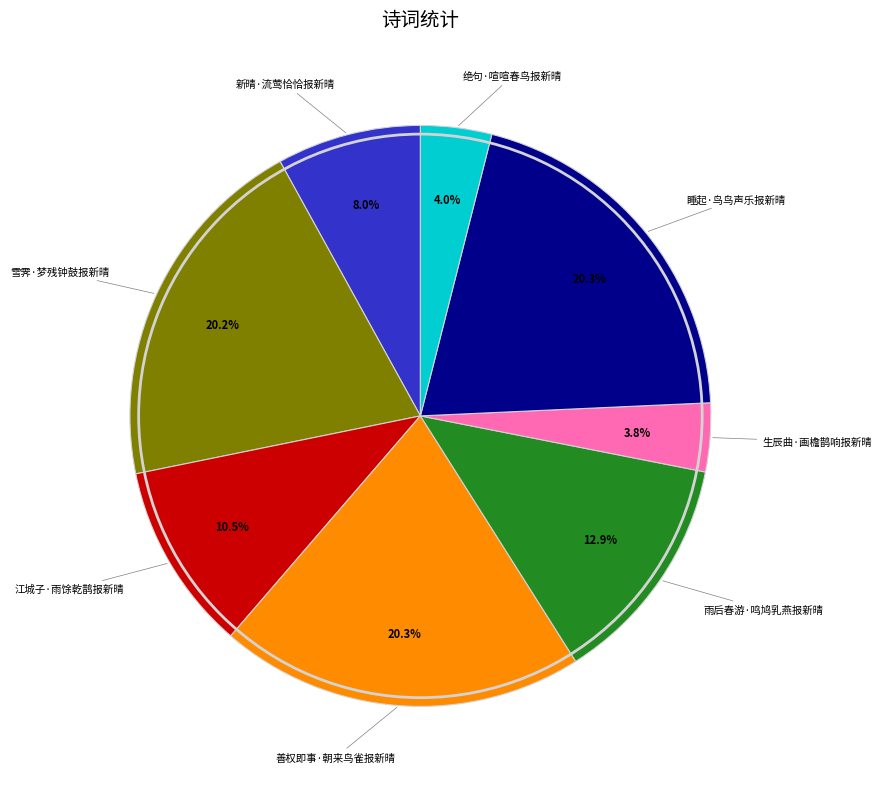

Does any single category account for the majority?

No